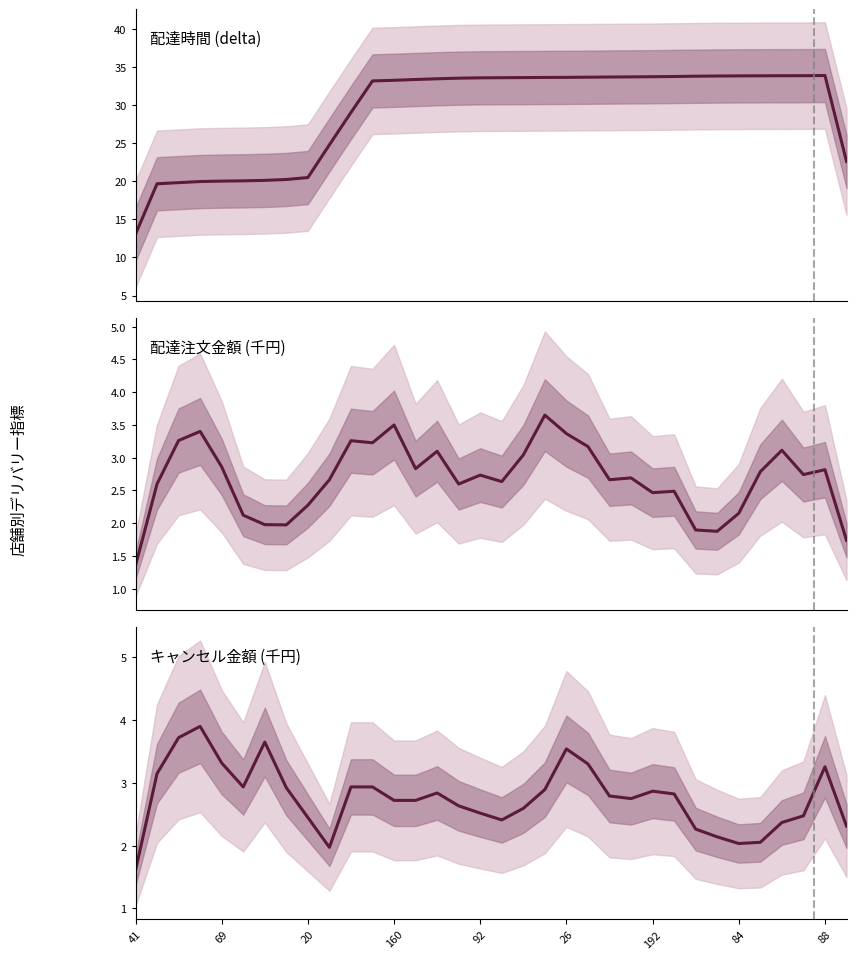

Which series has the largest total across all categories?

配達時間 (delta)